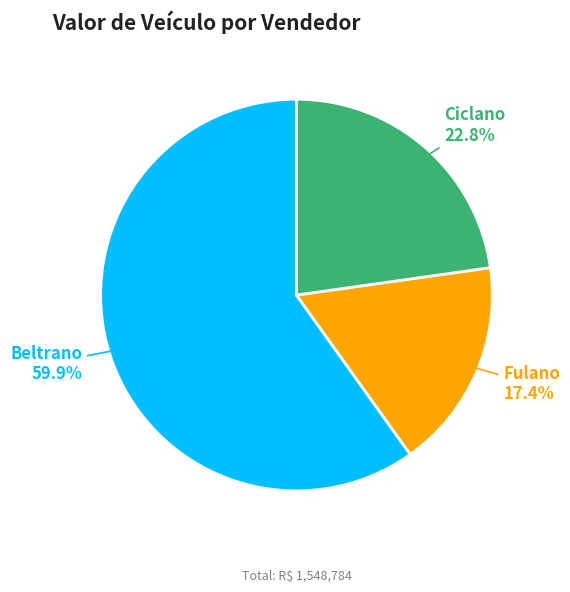

How many segments does this pie chart have?

3